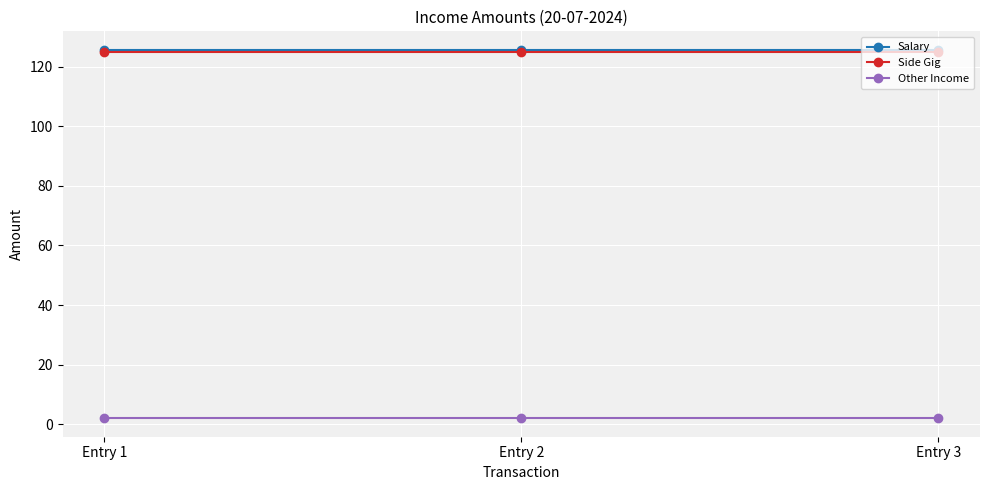

What is the sum of the Salary values at Entry 1 and Entry 3?

251.3